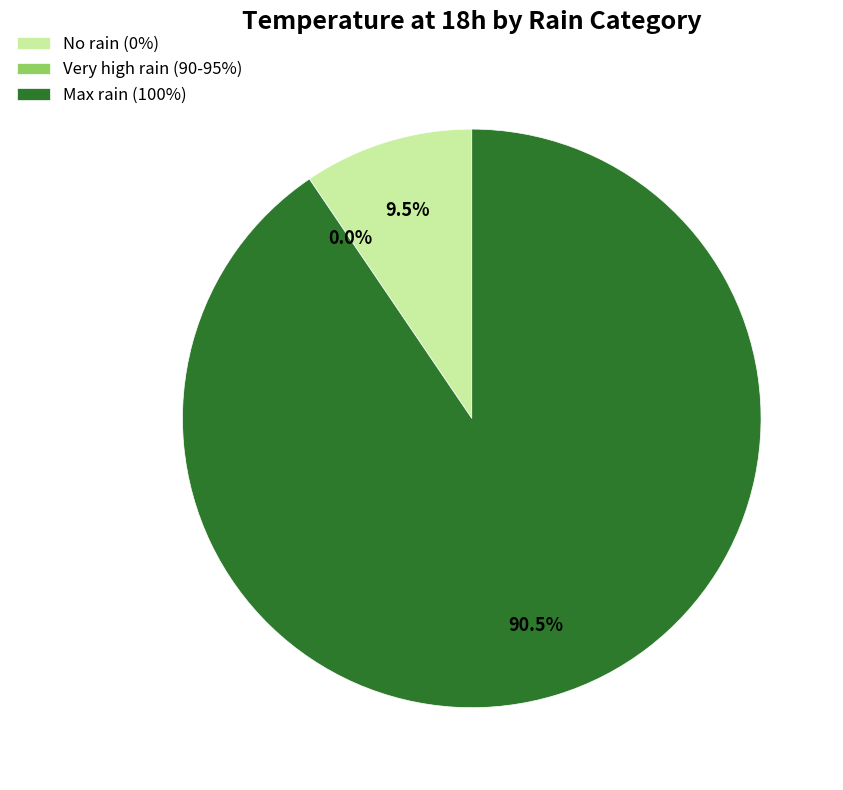

The 2023-10-24 slice represents 14% of the pie. True or false?

False